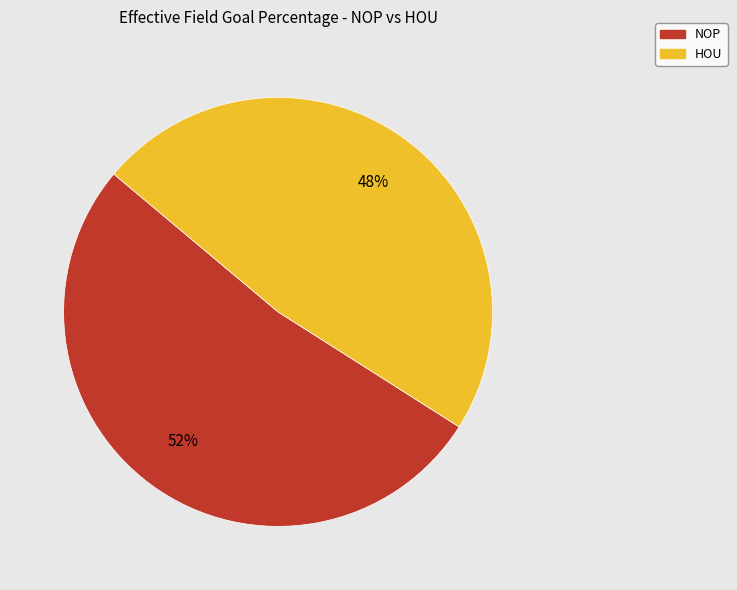

How many slices are in this pie chart?

2